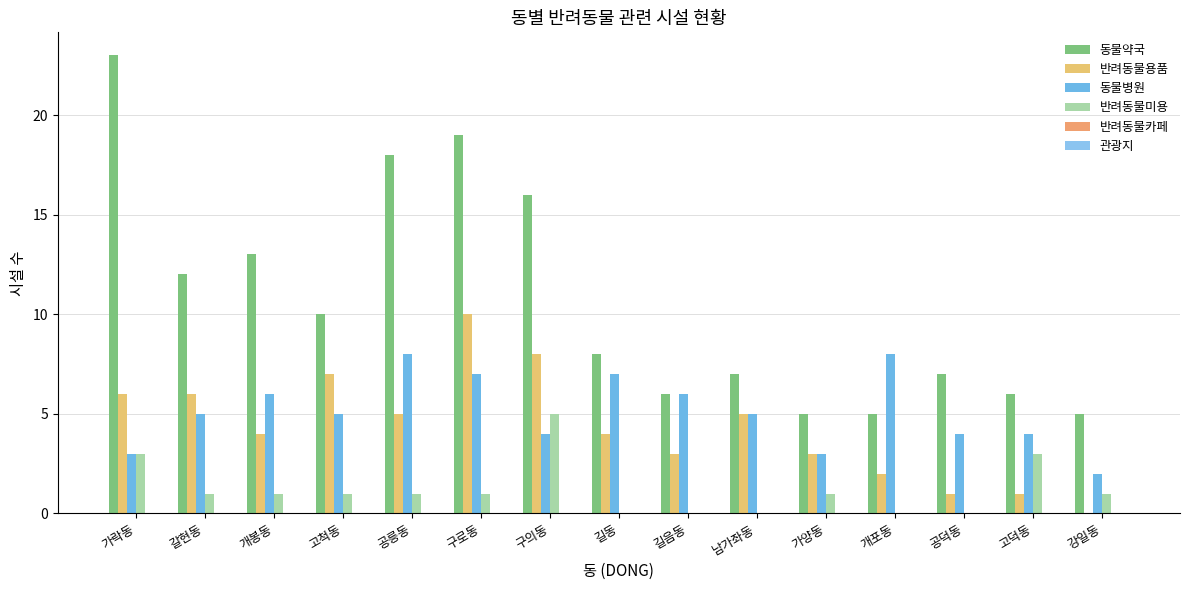

Which series changed the most between 가락동 and 갈현동?

동물약국